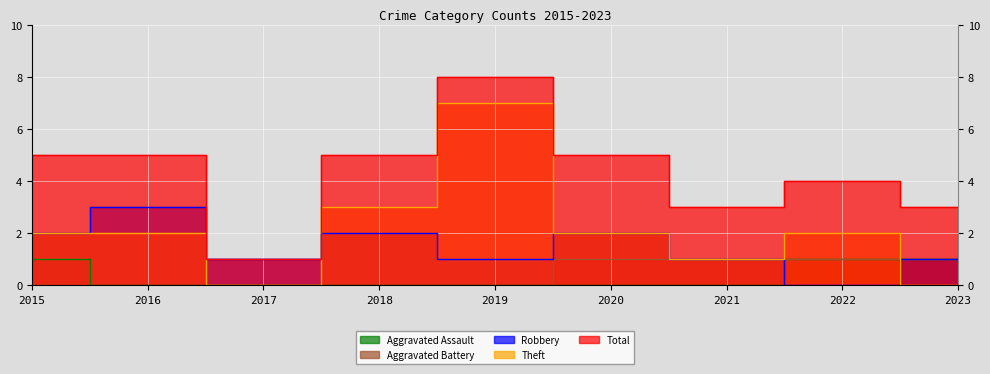

List the labels in order of Aggravated Assault value, smallest first.

2016, 2017, 2018, 2019, 2020, 2021, 2015, 2022, 2023